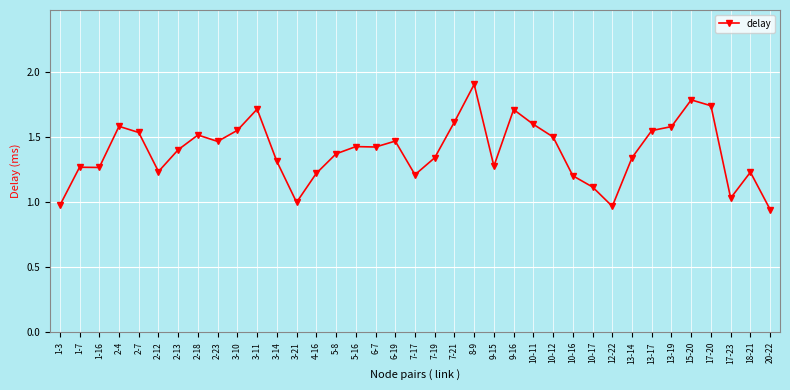

True or false: the data has more than 1 interior local peaks.

True